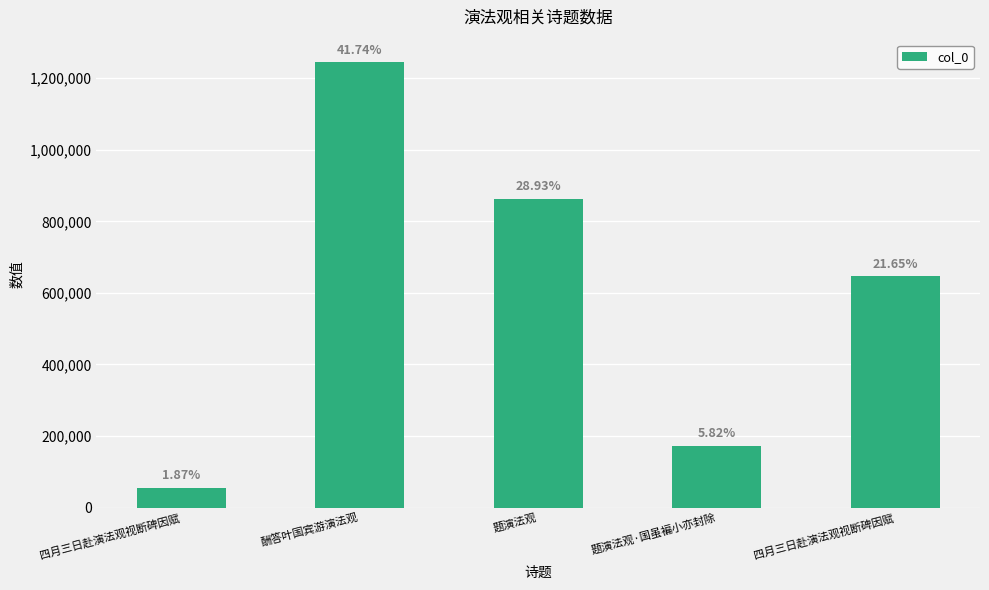

Does the chart contain stacked bars?

No